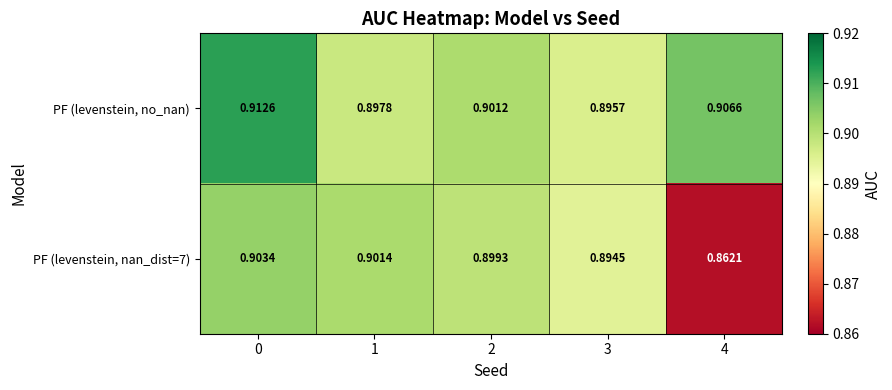

Which series has the largest total across all categories?

PF (levenstein, no_nan)